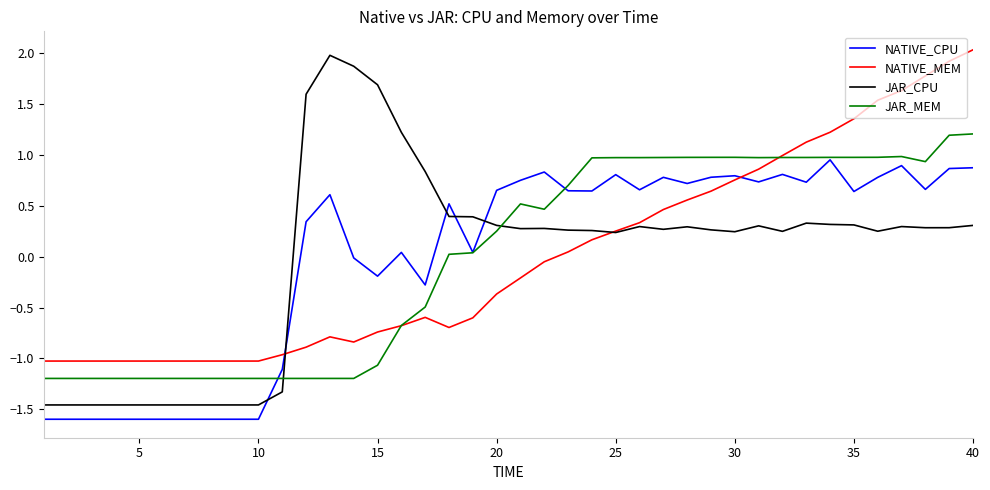

What is the greatest value displayed?

2.0